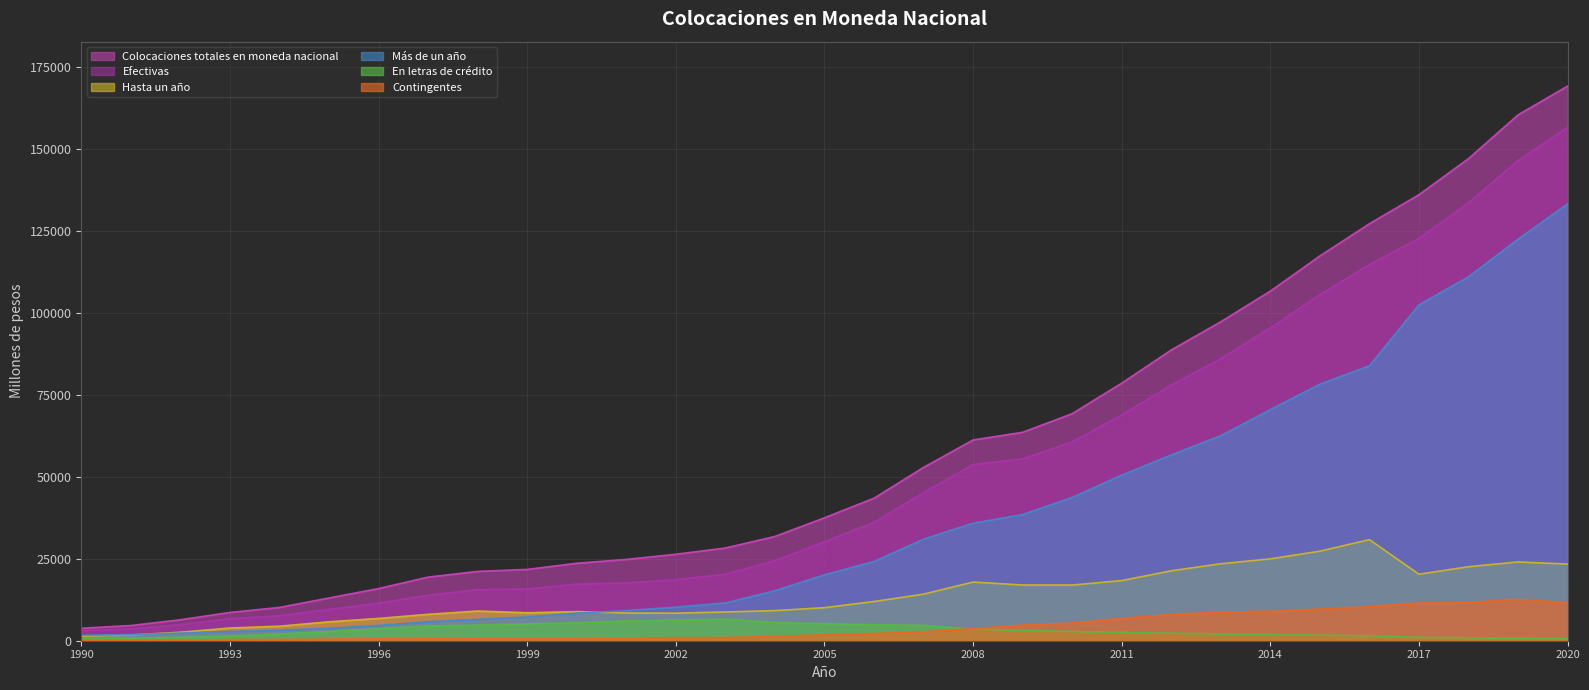

How many lines are shown in the chart?

6